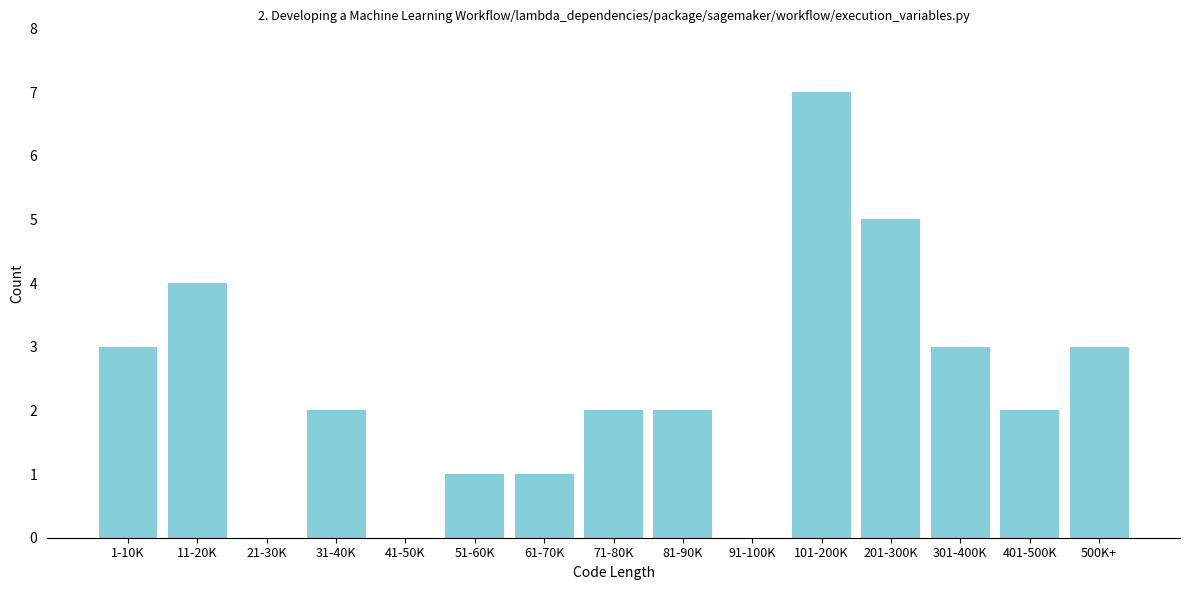

Reading left to right, what are all the values shown in this chart?

1-10K=3	11-20K=4	21-30K=0	31-40K=2	41-50K=0	51-60K=1	61-70K=1	71-80K=2	81-90K=2	91-100K=0	101-200K=7	201-300K=5	301-400K=3	401-500K=2	500K+=3